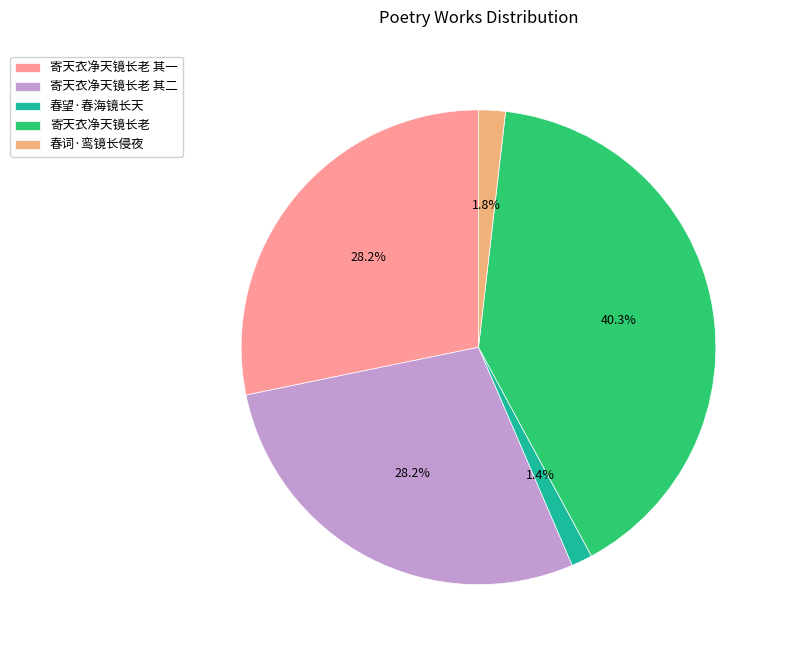

Which has a higher value, 春望·春海镜长天 or 寄天衣净天镜长老?

寄天衣净天镜长老